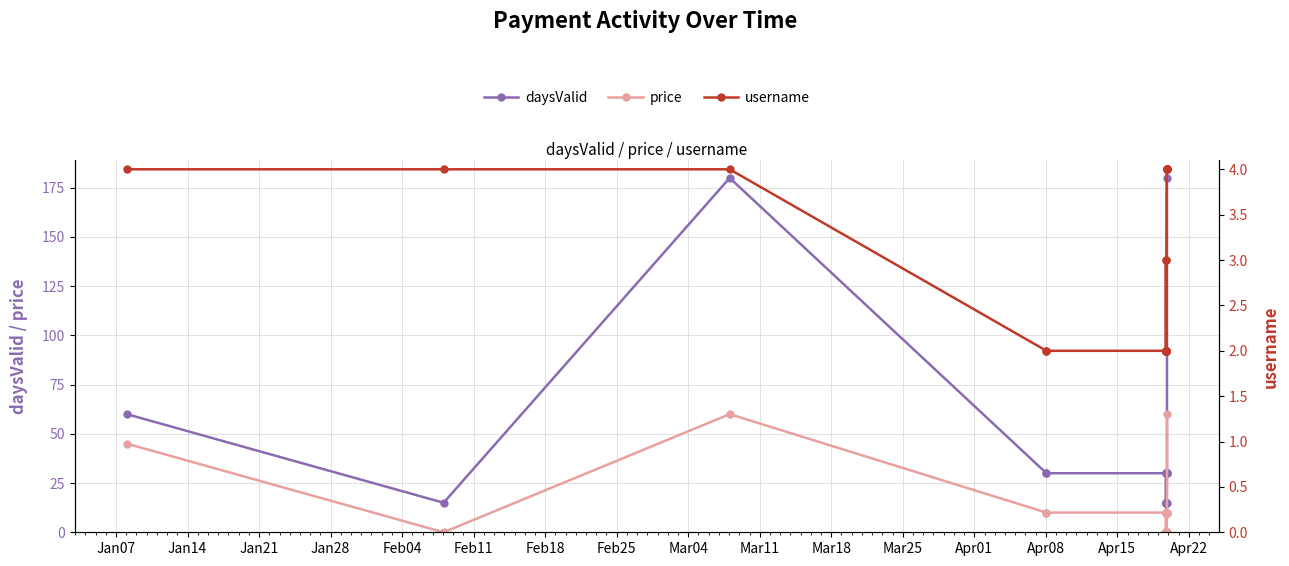

Which series has the largest total across all categories?

daysValid